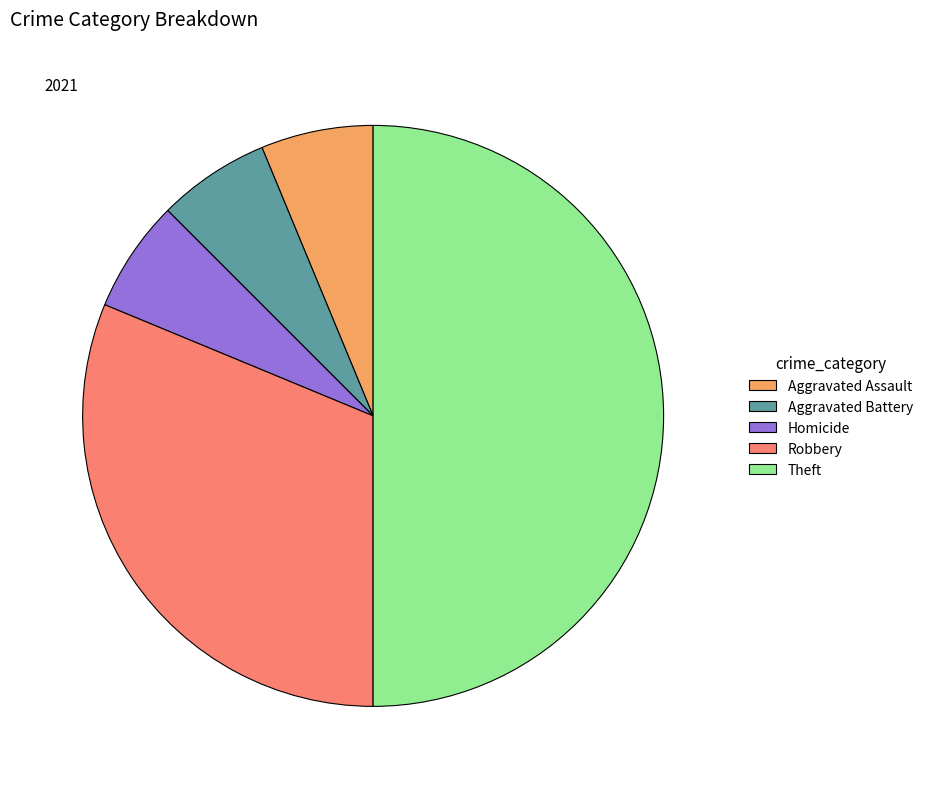

What is the largest slice in the pie chart?

Theft